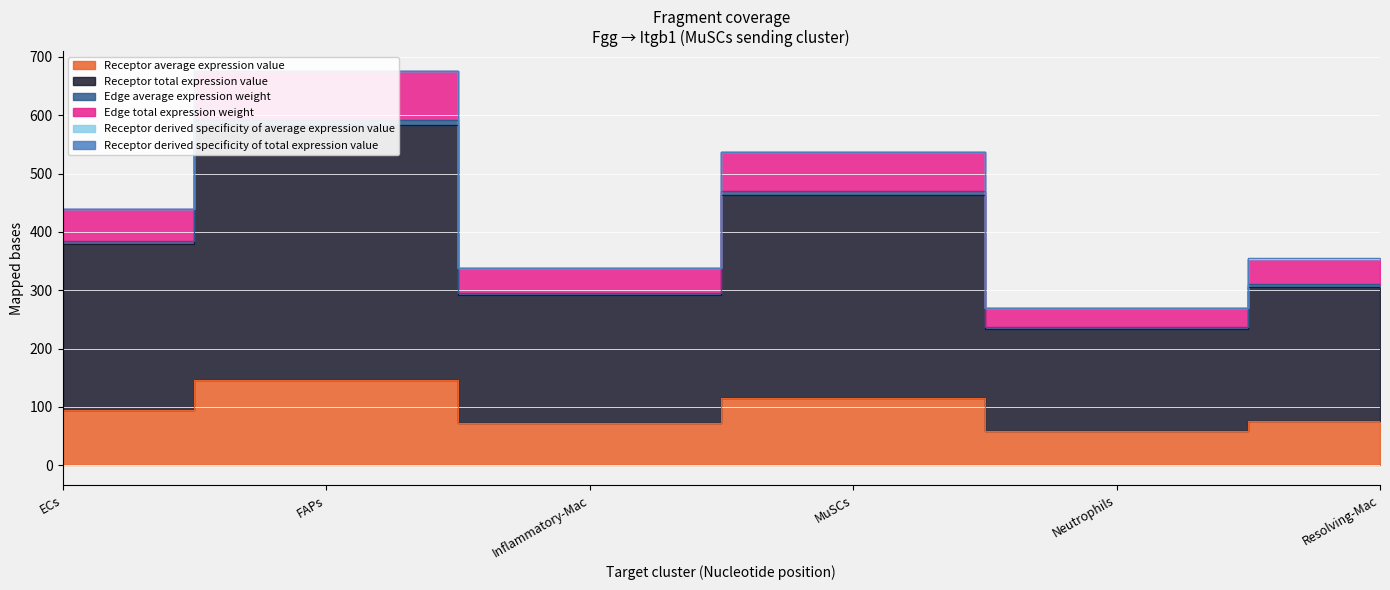

True or false: Receptor total expression value and Receptor average expression value intersect in this chart.

False